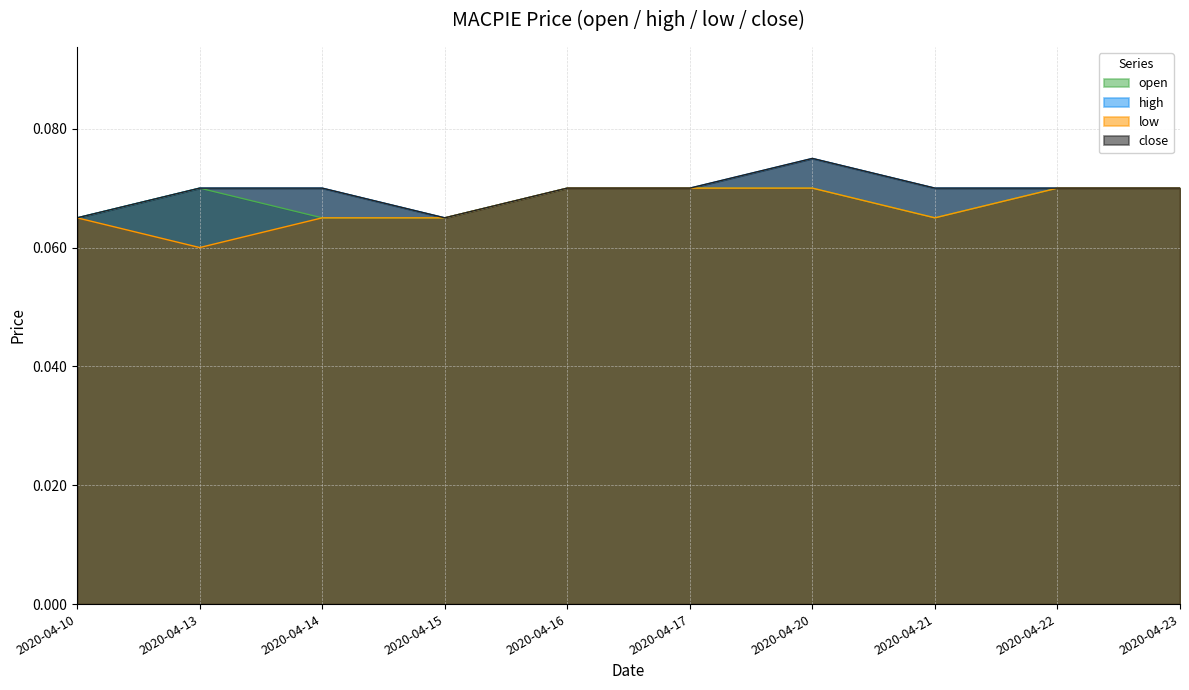

Where is open nearest to the value 0?

2020-04-10